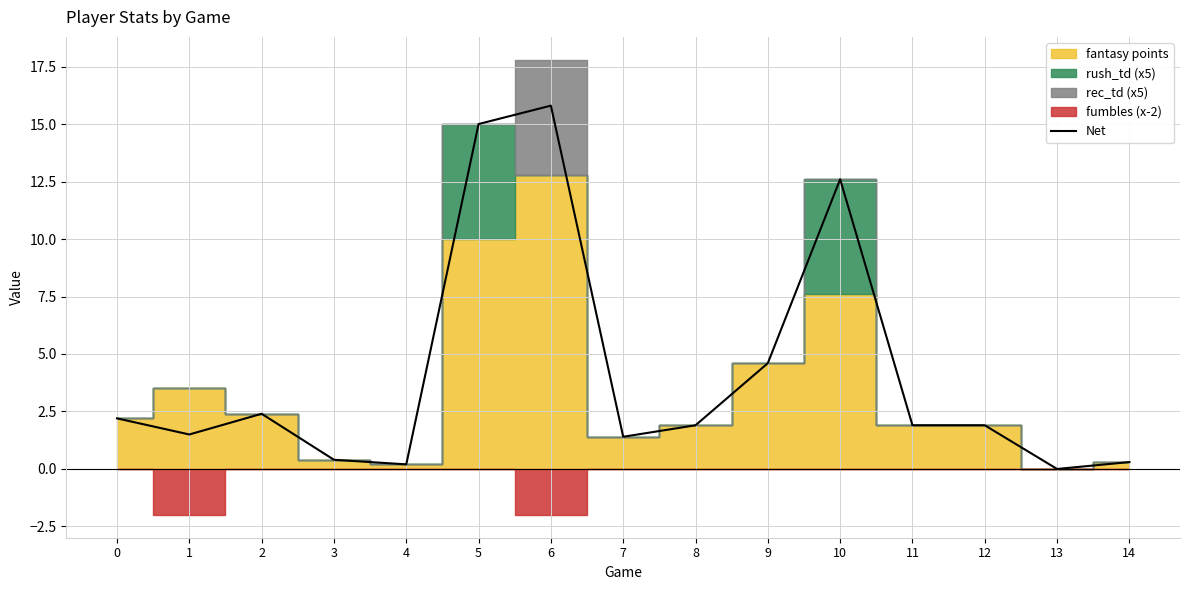

What is the sum of all values?

62.1